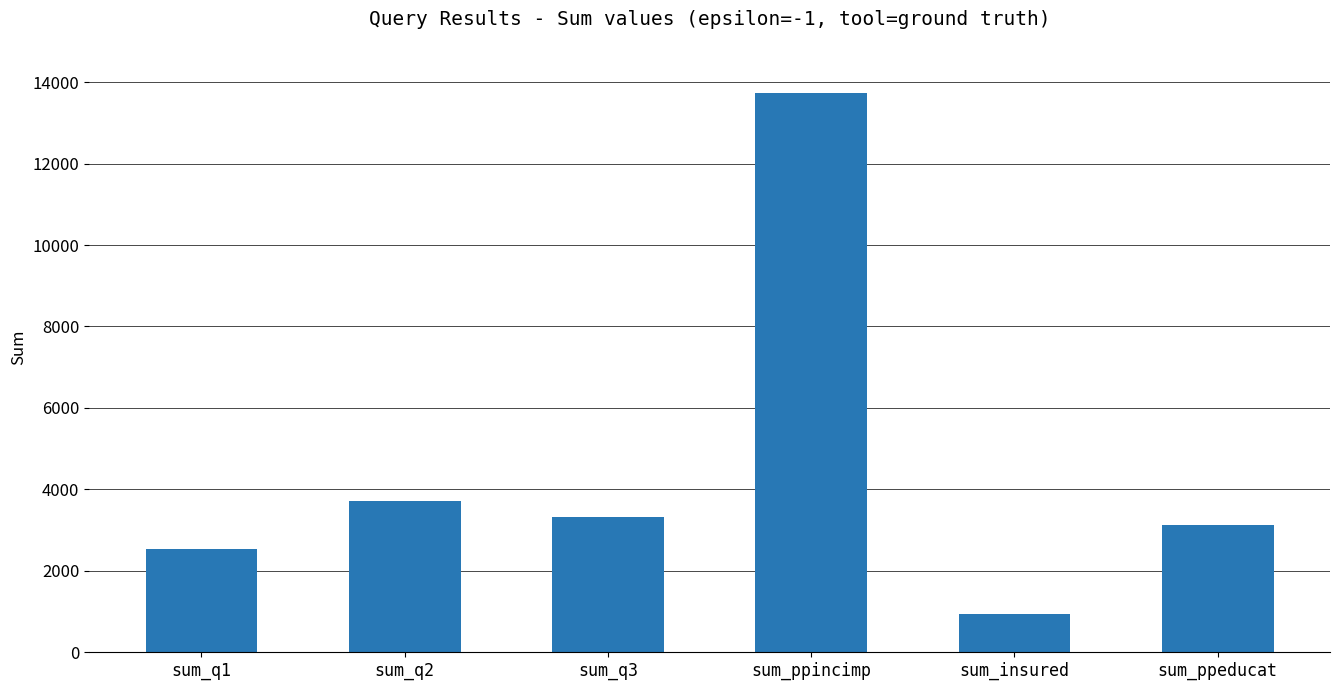

At which category does the chart reach its minimum across all series?

sum_insured